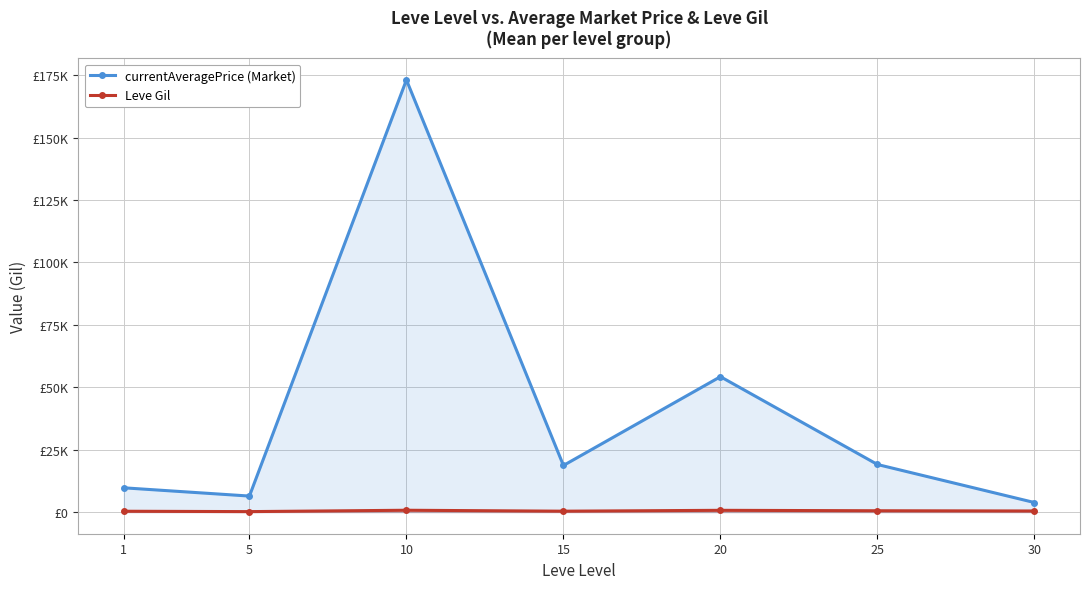

List the series in order of their overall mean, lowest first.

Leve Gil, currentAveragePrice (Market)